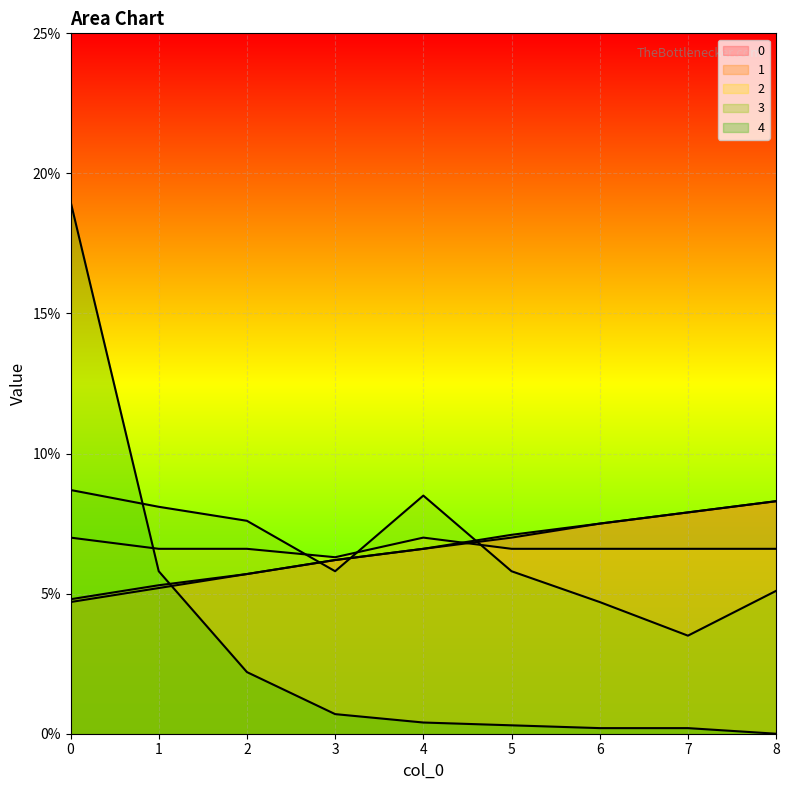

True or false: 0 has a value of 0.0 at 0.

False